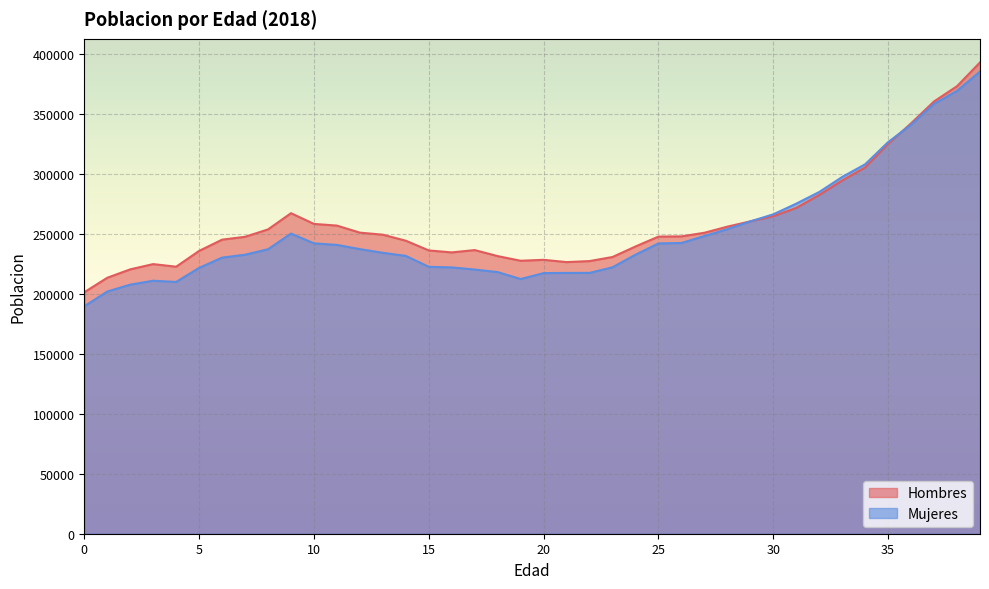

What is the difference between the maximum and minimum values in the Hombres series?

191827